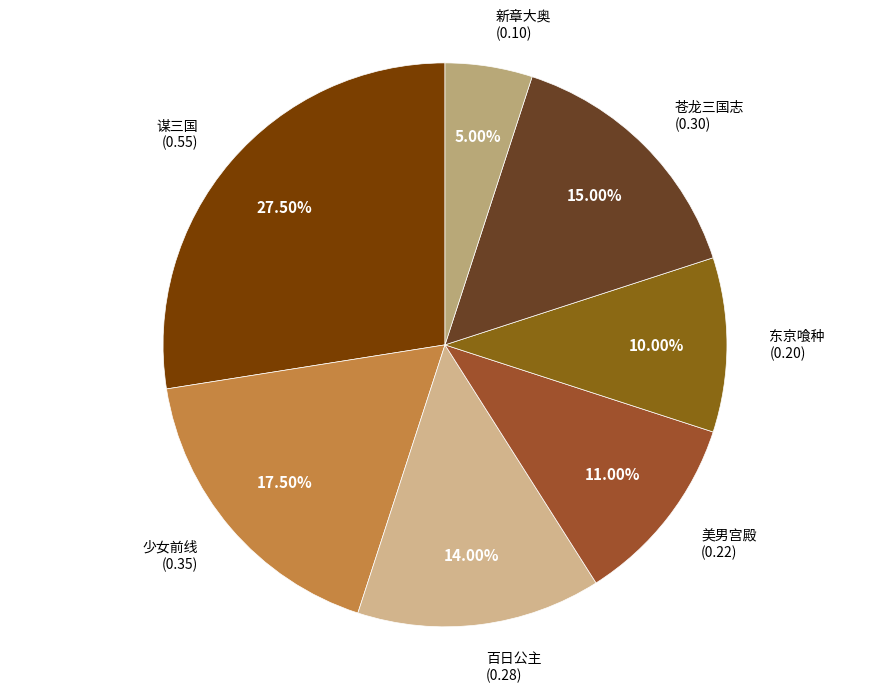

Which has a higher value, 少女前线 or 美男宫殿?

少女前线